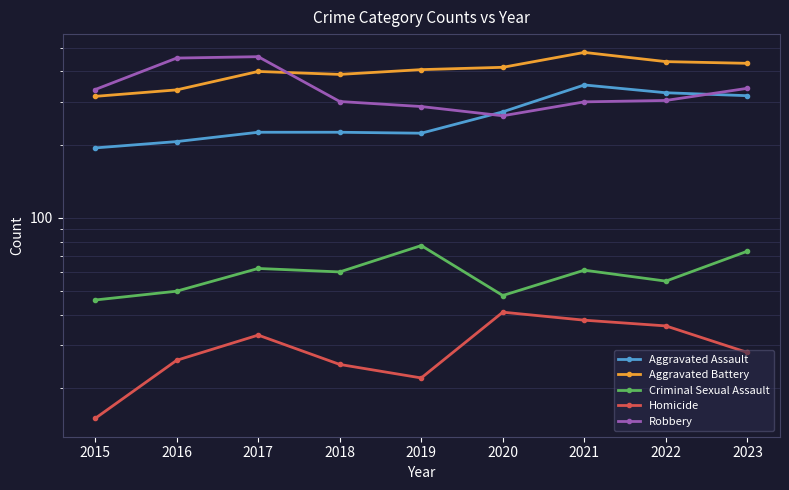

Reading left to right, list all the values displayed in this chart.

Aggravated Assault: 2015=194	2016=206	2017=225	2018=225	2019=223	2020=273	2021=352	2022=327	2023=318
Aggravated Battery: 2015=316	2016=336	2017=400	2018=389	2019=407	2020=416	2021=479	2022=439	2023=432
Criminal Sexual Assault: 2015=46	2016=50	2017=62	2018=60	2019=77	2020=48	2021=61	2022=55	2023=73
Homicide: 2015=15	2016=26	2017=33	2018=25	2019=22	2020=41	2021=38	2022=36	2023=28
Robbery: 2015=337	2016=454	2017=460	2018=301	2019=287	2020=263	2021=300	2022=304	2023=341